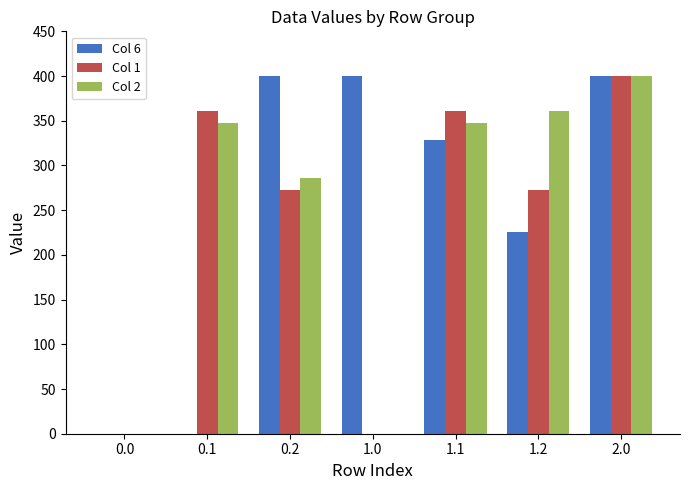

How many distinct data groups are displayed?

3